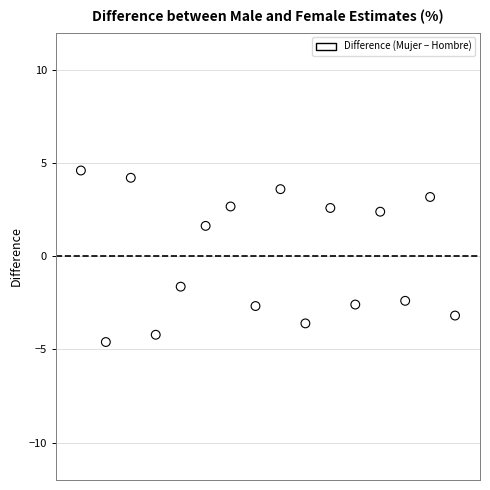

What is the range of Y values (max minus min)?

9.2